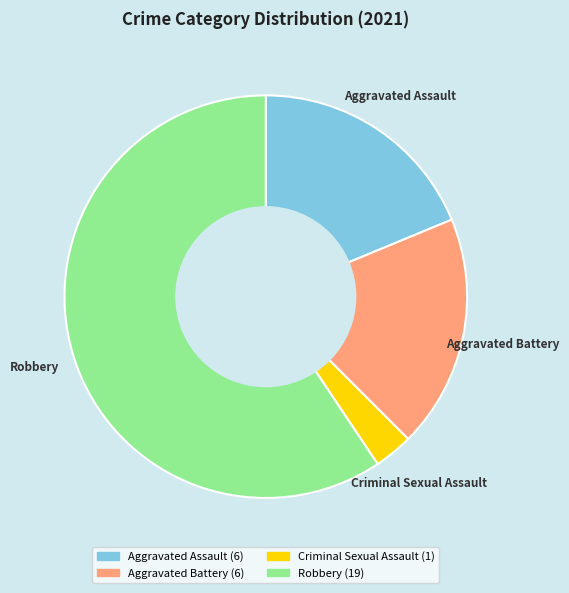

How many segments does this pie chart have?

4